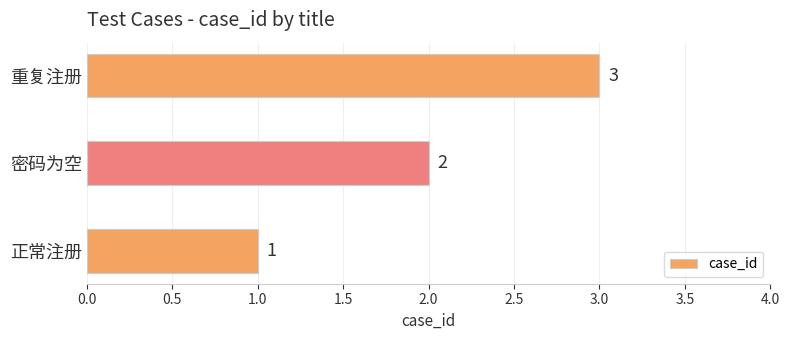

What is the sum of all values?

6